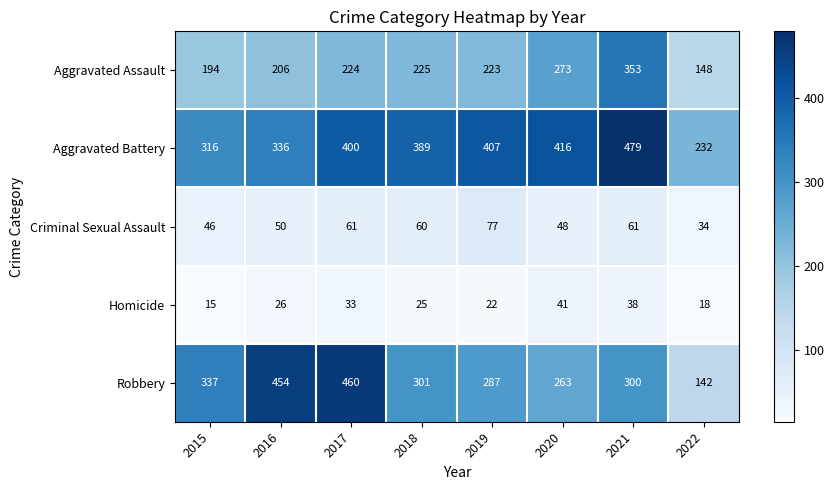

What is the difference between the second highest and minimum values in the Homicide series?

23